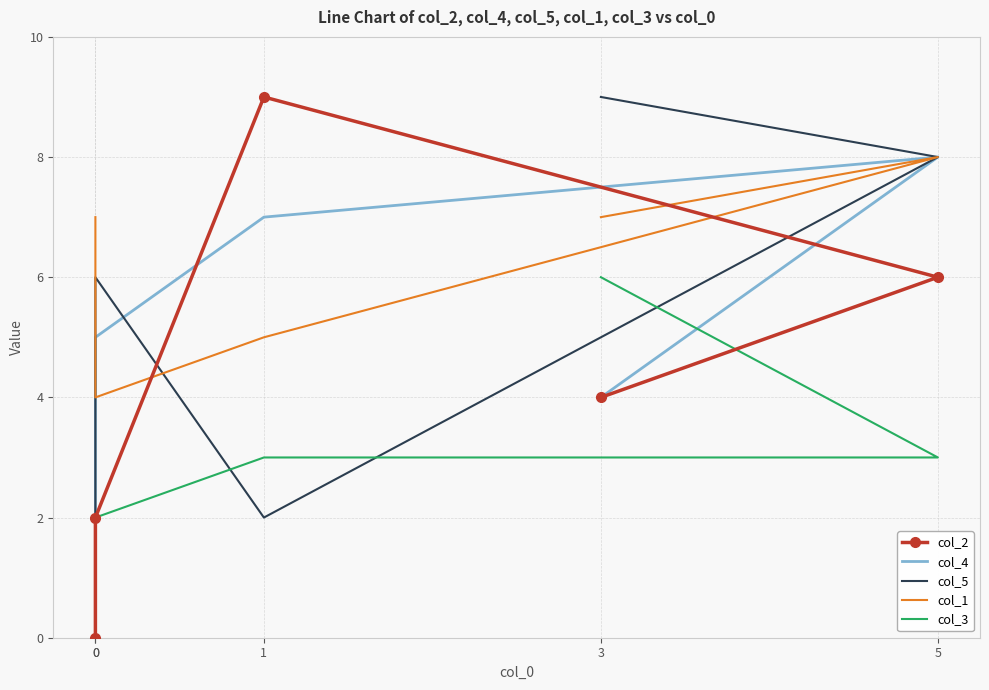

What is the total value across all series at 3?

30